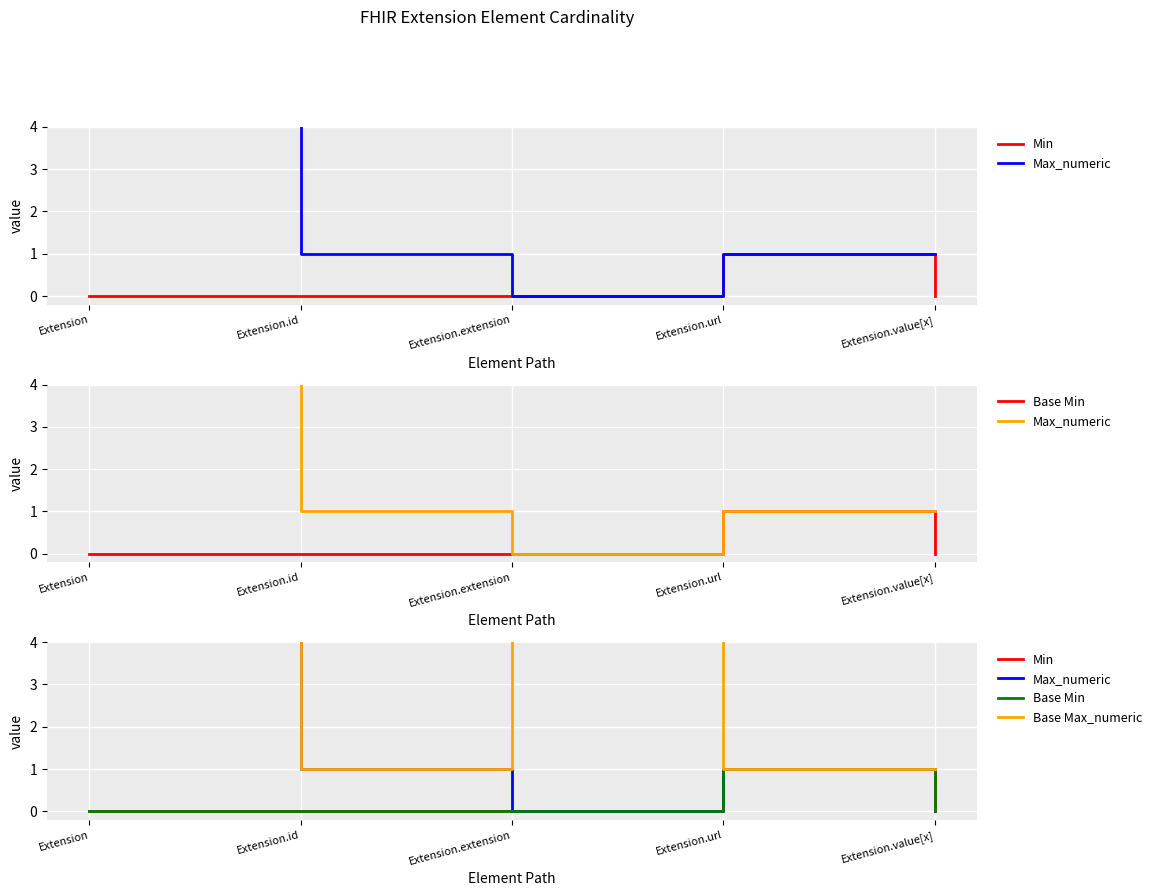

At which label does Max_numeric reach its peak?

Extension